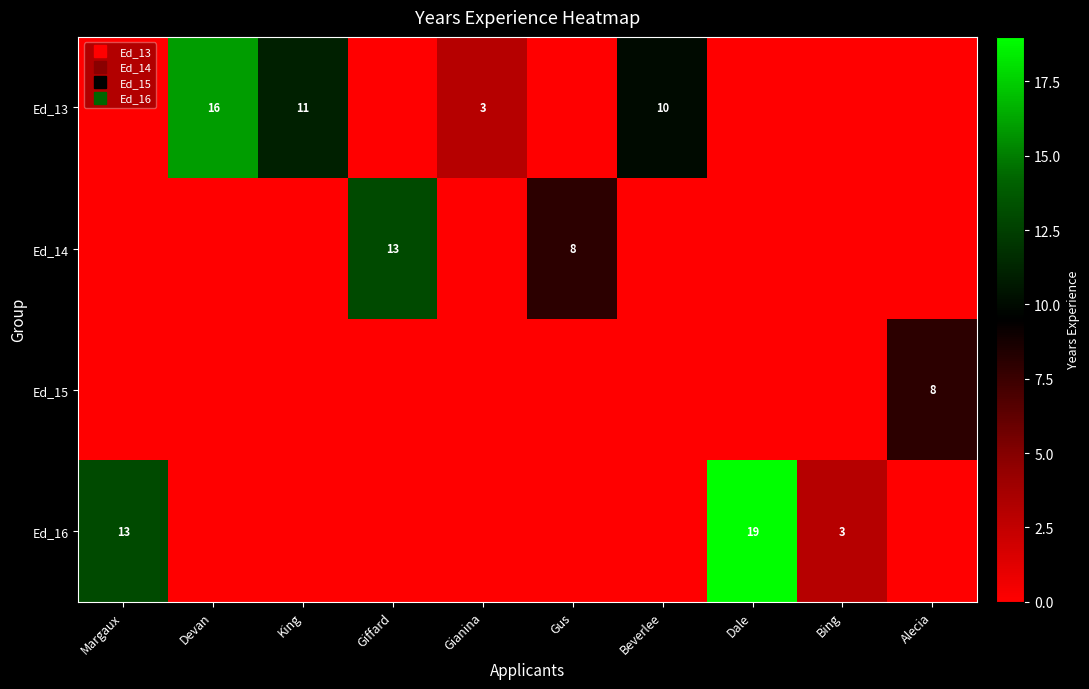

How many data points does each series have?

10